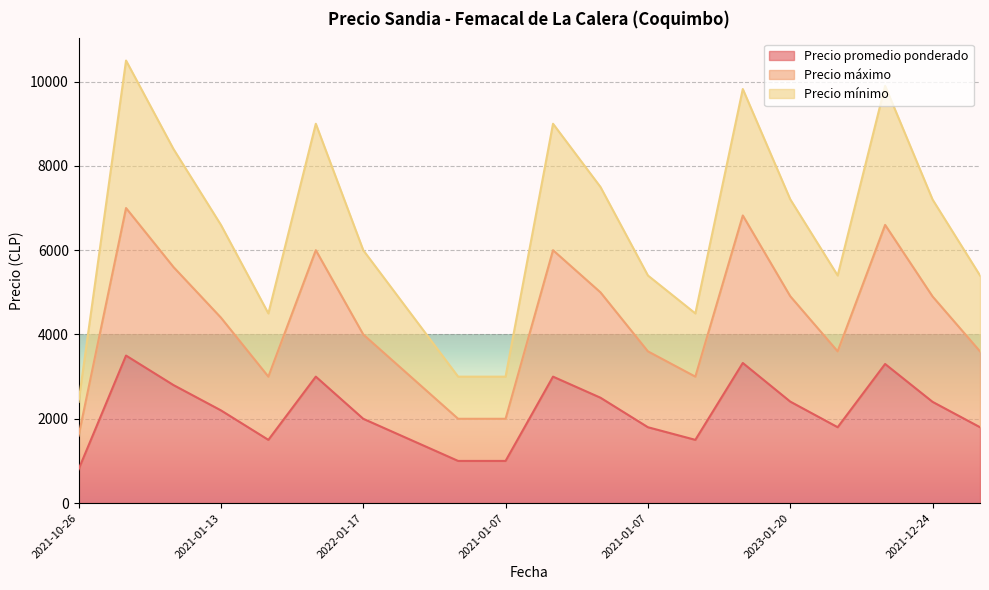

What are all the series names shown in the legend?

Precio promedio ponderado, Precio máximo, Precio mínimo